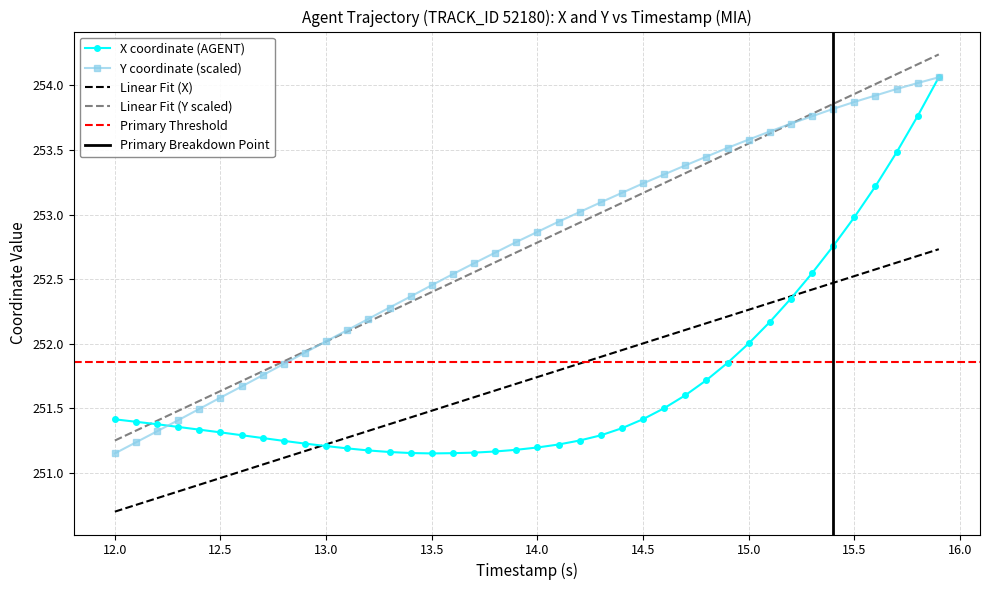

Which series has the largest total across all categories?

Y